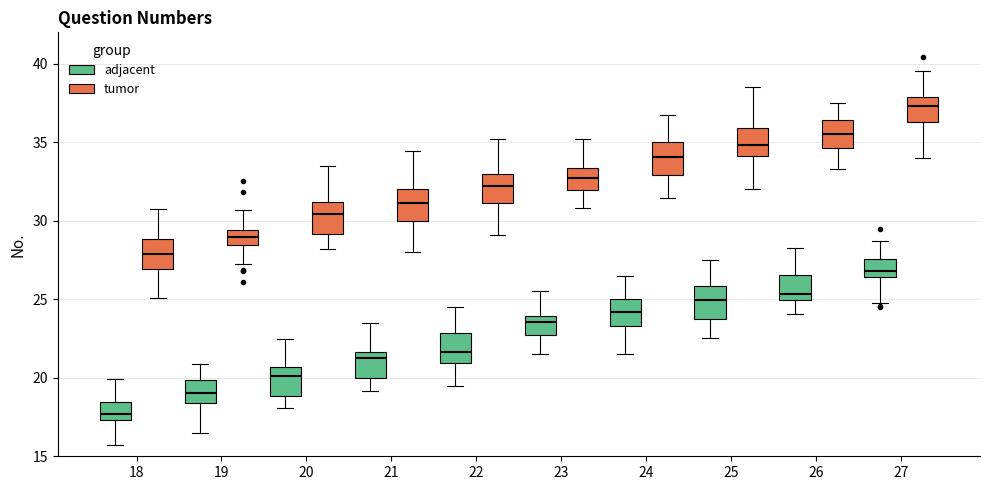

Where does the upper whisker of the box for 23 (tumor) end on the y-axis? The values are not printed on the chart, so give them approximately, as read against the axis.

35.0